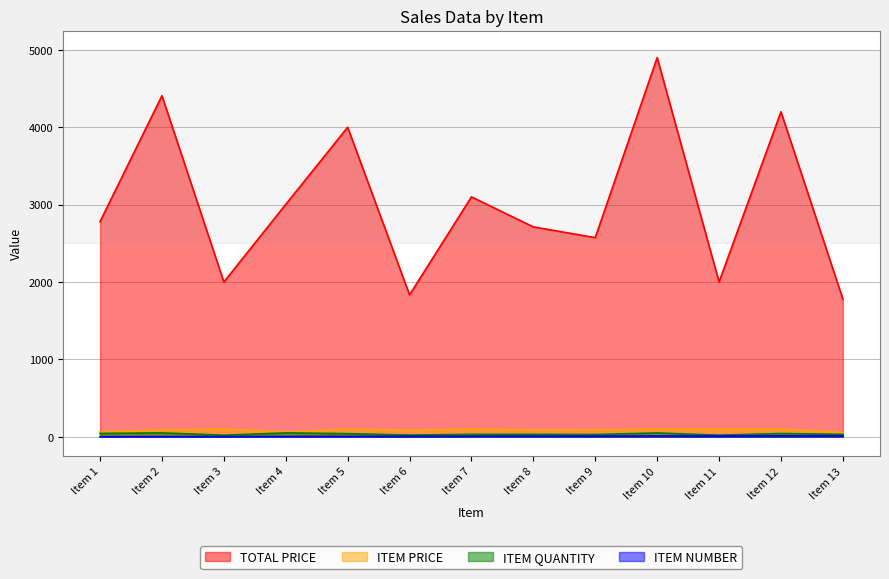

True or false: ITEM QUANTITY has a value of 42.0 at Item 12.

True